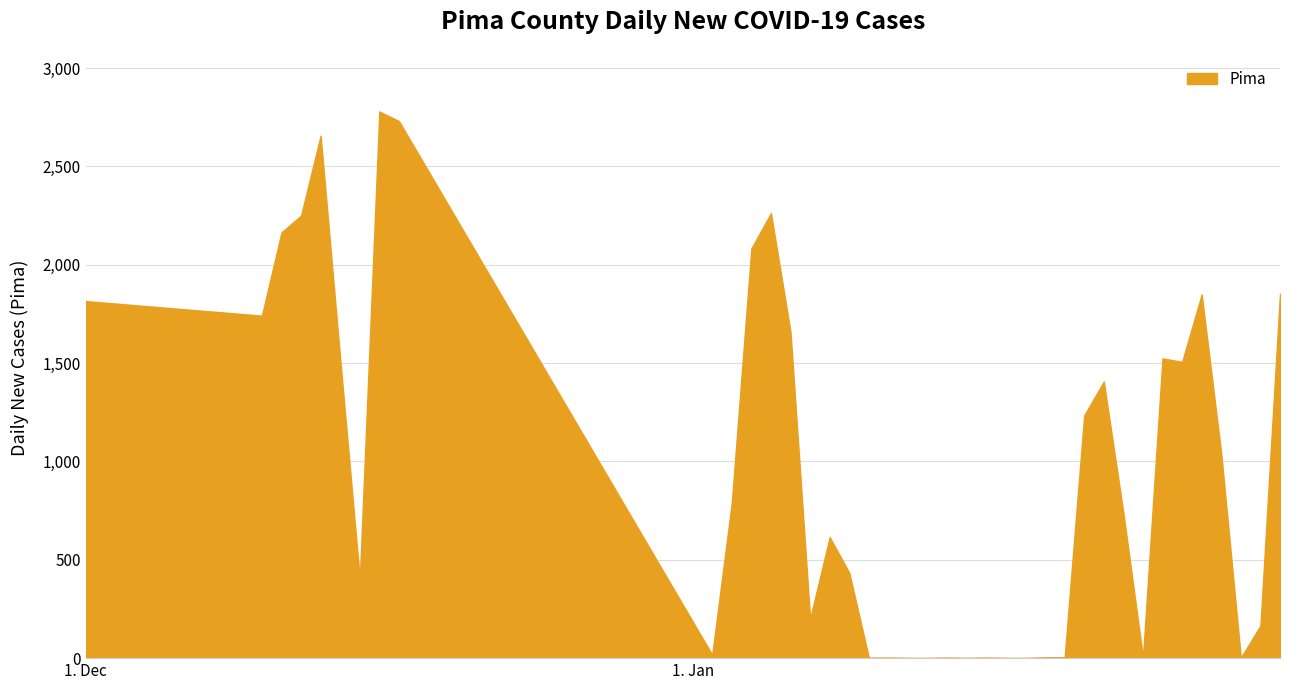

What is the difference between the maximum and minimum values?

2778